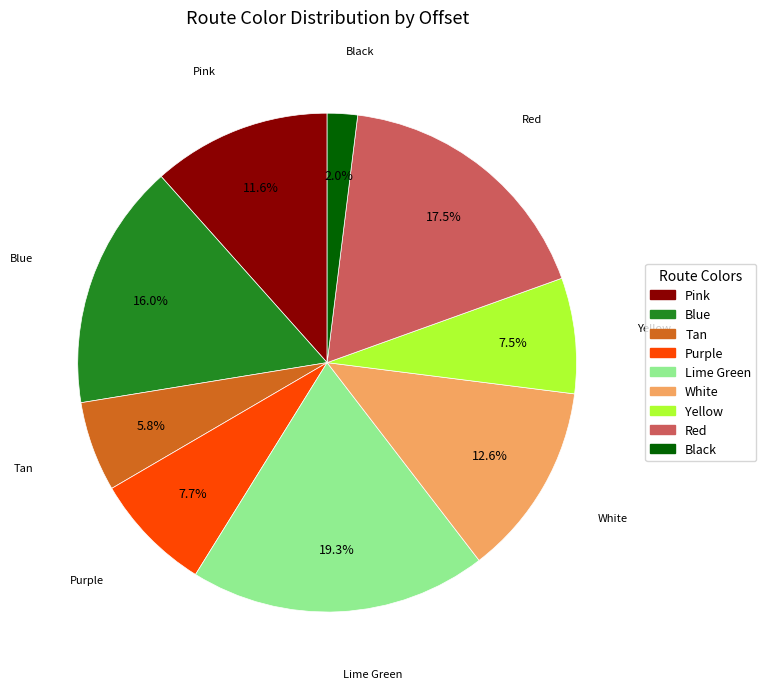

To the nearest percent, what percentage of the pie is Blue?

16%